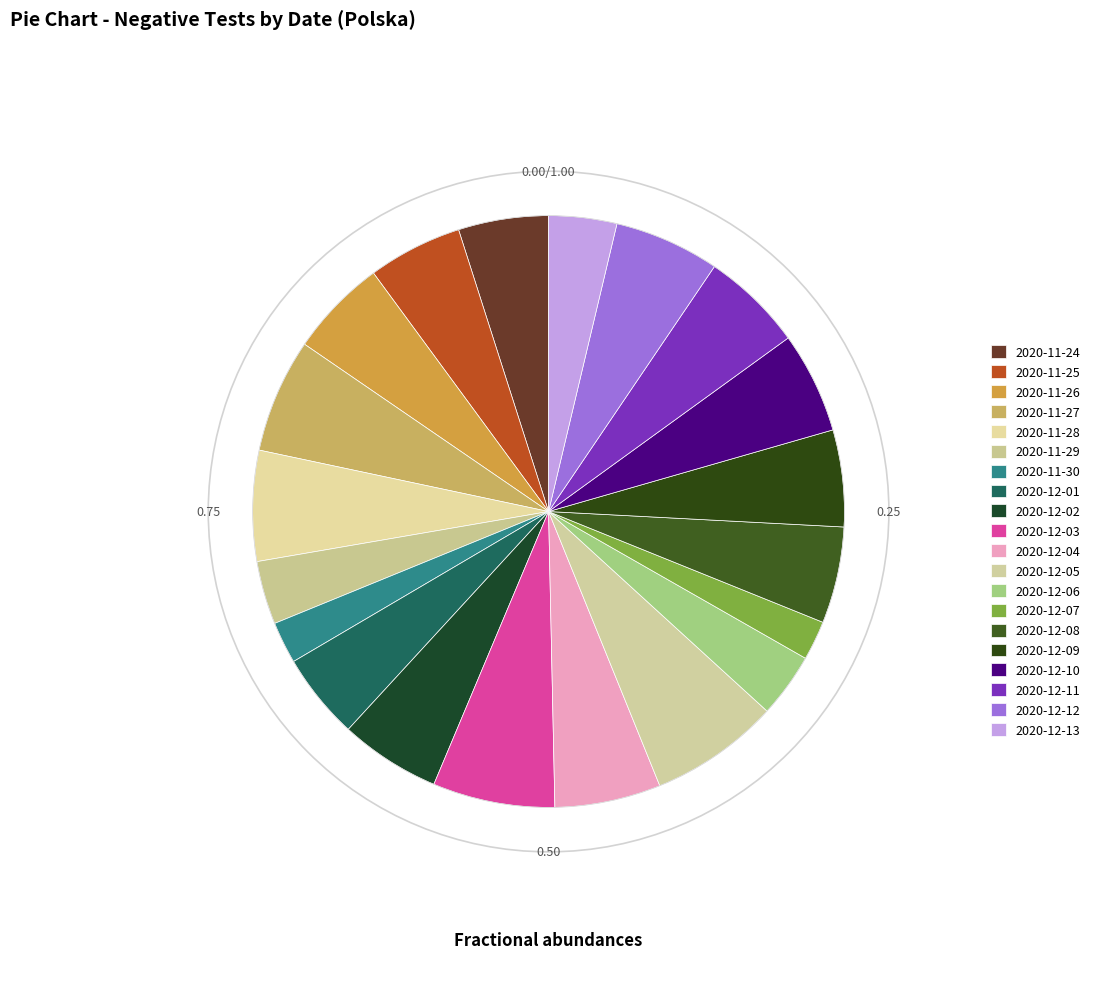

What percentage is NOT represented by 2020-12-09?

94.7%